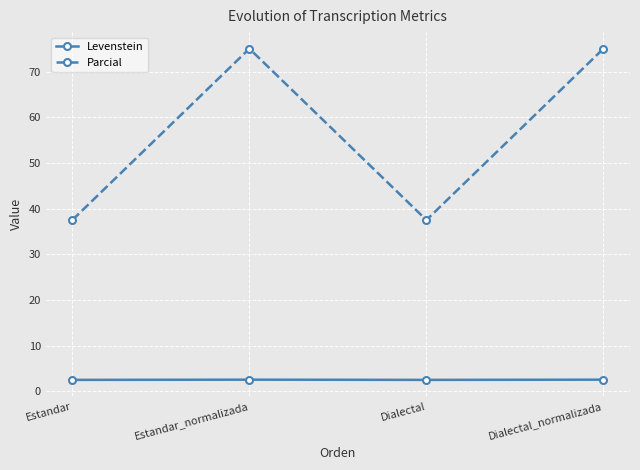

What is the average value of the Levenstein series?

2.5